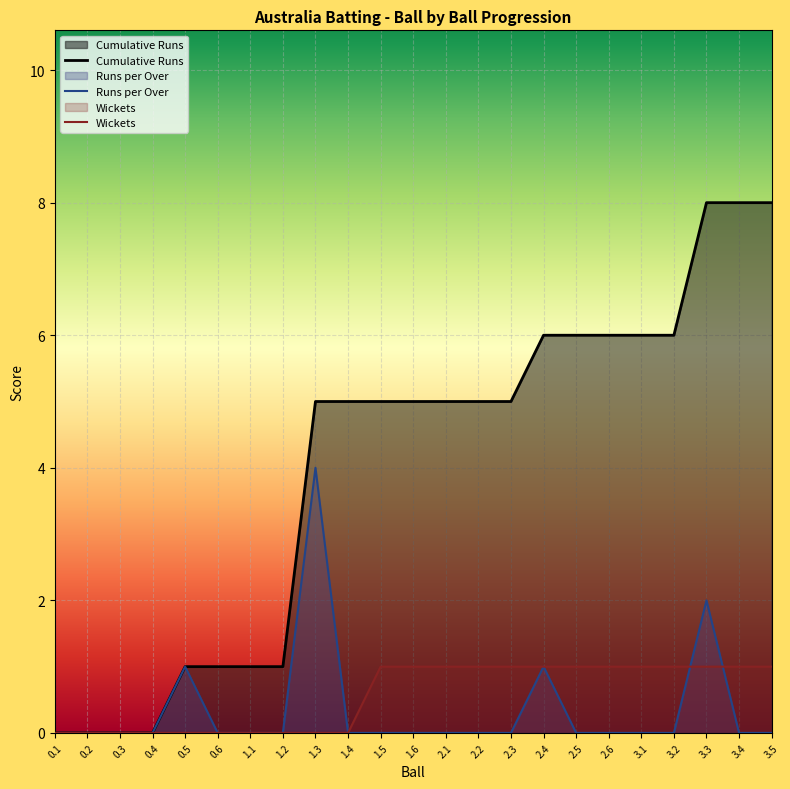

Reading left to right, transcribe all the data shown in this chart.

Runs per Over: 0.1=0	0.2=0	0.3=0	0.4=0	0.5=1	0.6=0	1.1=0	1.2=0	1.3=4	1.4=0	1.5=0	1.6=0	2.1=0	2.2=0	2.3=0	2.4=1	2.5=0	2.6=0	3.1=0	3.2=0	3.3=2	3.4=0	3.5=0
Cumulative Runs: 0.1=0	0.2=0	0.3=0	0.4=0	0.5=1	0.6=1	1.1=1	1.2=1	1.3=5	1.4=5	1.5=5	1.6=5	2.1=5	2.2=5	2.3=5	2.4=6	2.5=6	2.6=6	3.1=6	3.2=6	3.3=8	3.4=8	3.5=8
Wickets: 0.1=0	0.2=0	0.3=0	0.4=0	0.5=0	0.6=0	1.1=0	1.2=0	1.3=0	1.4=0	1.5=1	1.6=1	2.1=1	2.2=1	2.3=1	2.4=1	2.5=1	2.6=1	3.1=1	3.2=1	3.3=1	3.4=1	3.5=1